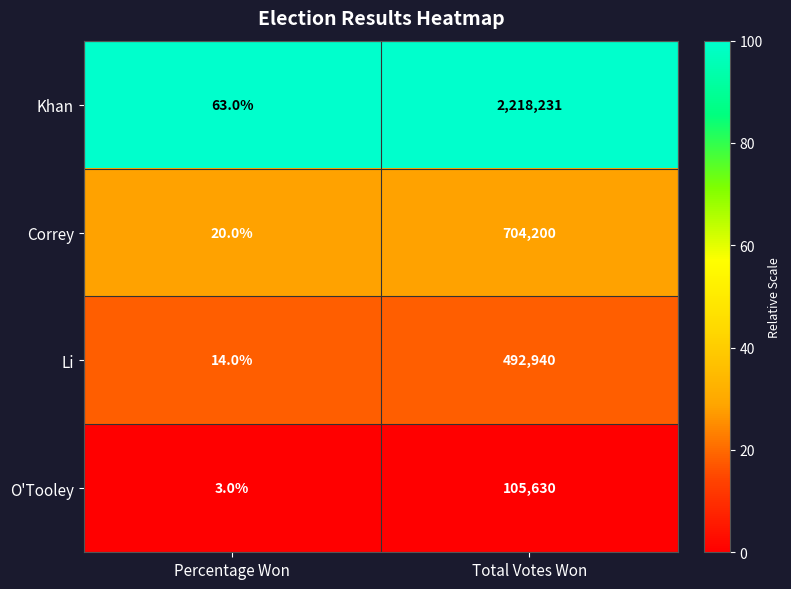

What is the smallest value displayed?

3